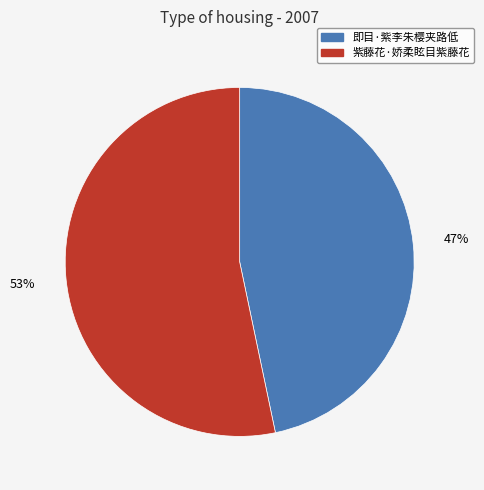

Count the number of slices in the pie.

2